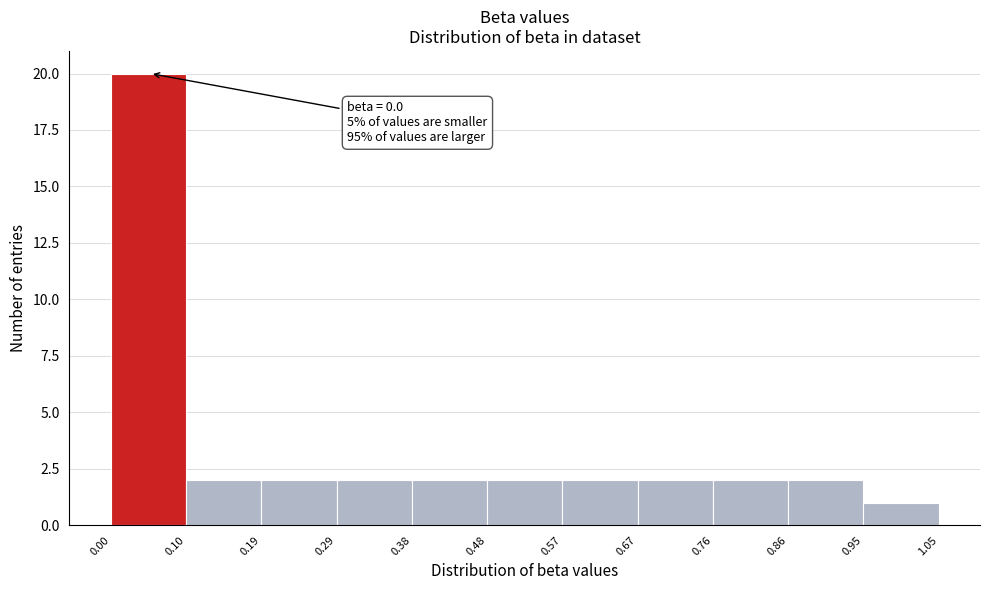

Which range on the x-axis has the tallest bar?

0.00 to 0.10